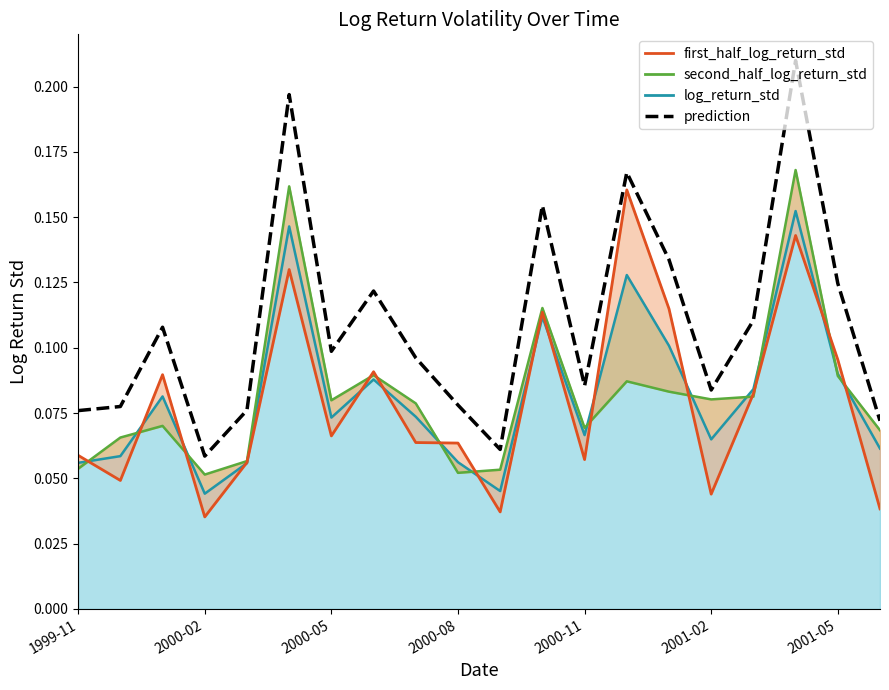

How many lines are shown in the chart?

1